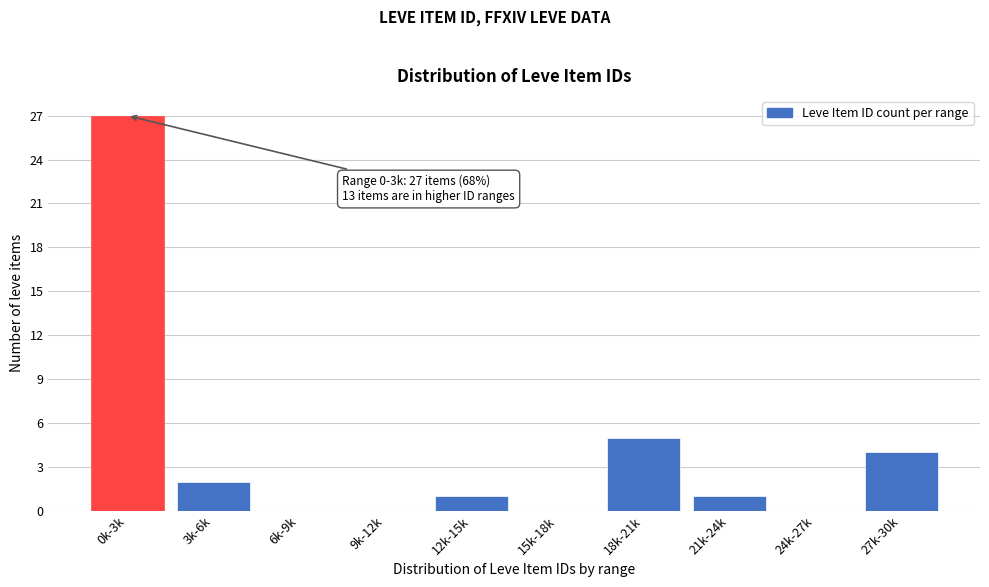

Reading left to right, list all the values displayed in this chart.

0k-3k=27	3k-6k=2	6k-9k=0	9k-12k=0	12k-15k=1	15k-18k=0	18k-21k=5	21k-24k=1	24k-27k=0	27k-30k=4